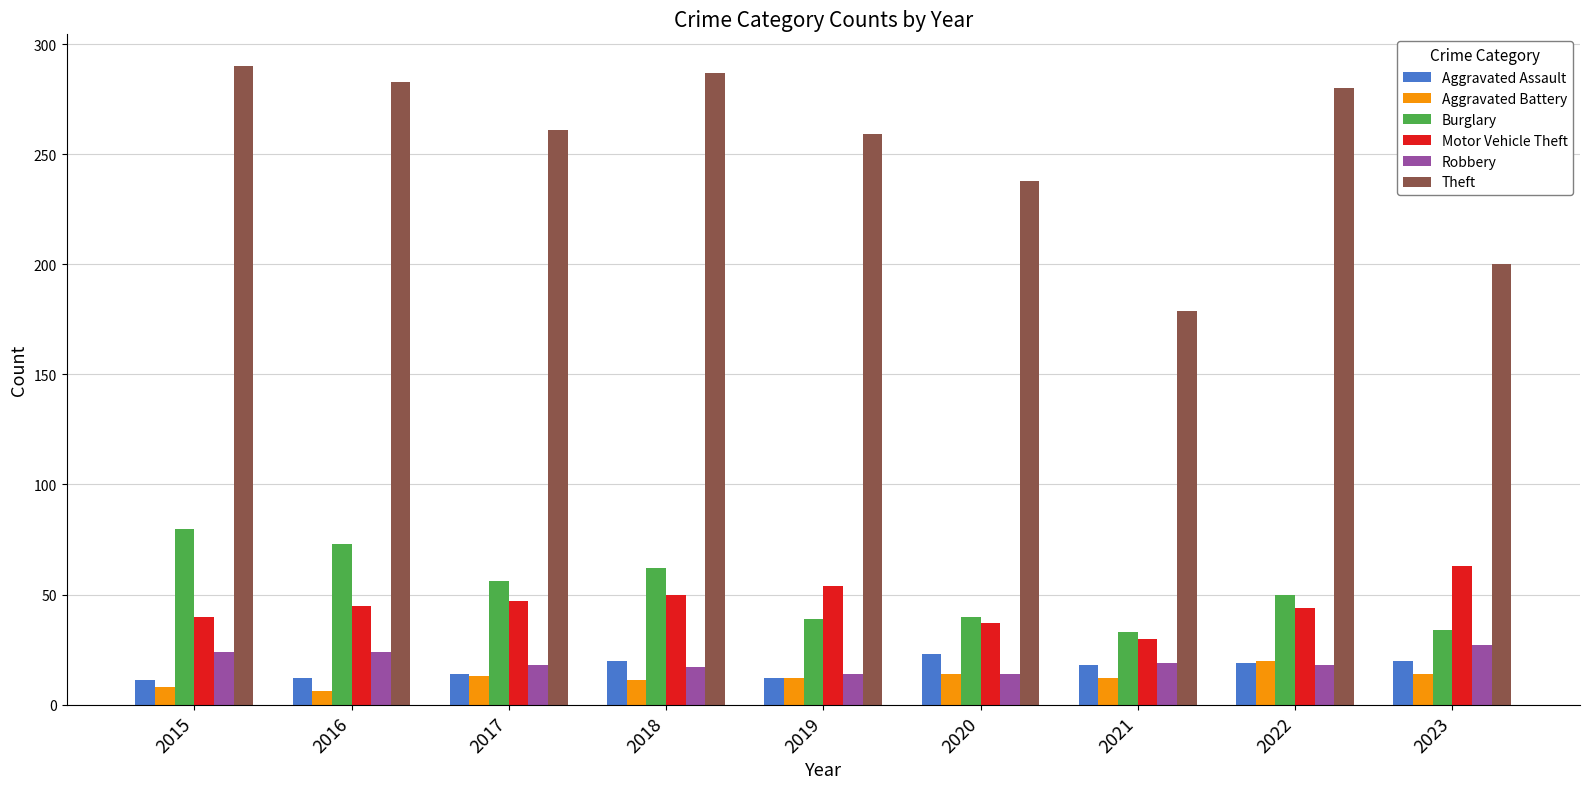

Is it true that Aggravated Assault equals 20 at 2018?

True